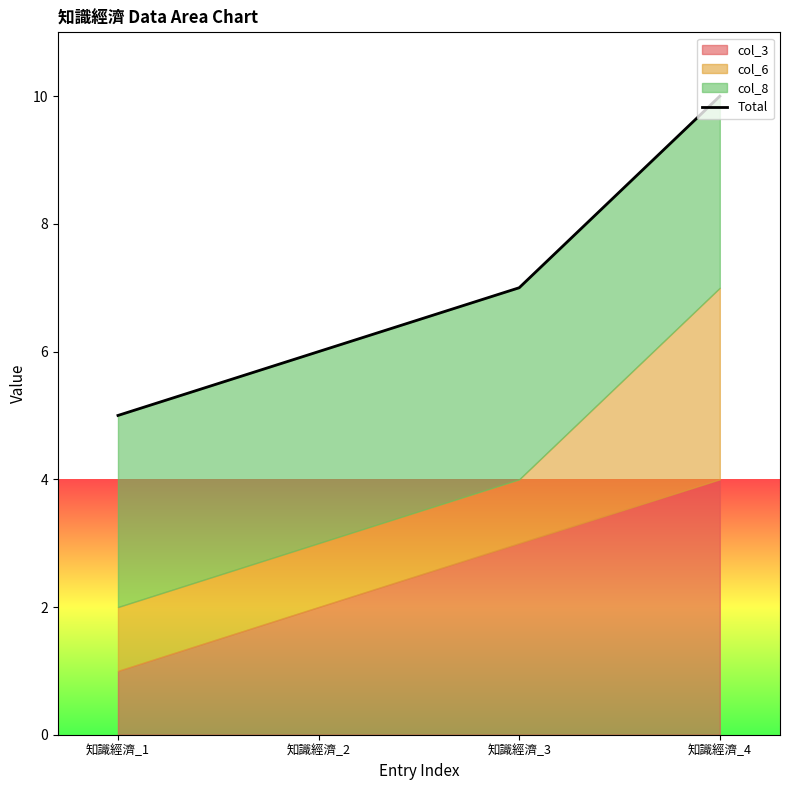

What is the sum of the values at 知識經濟_2 and 知識經濟_4?

16